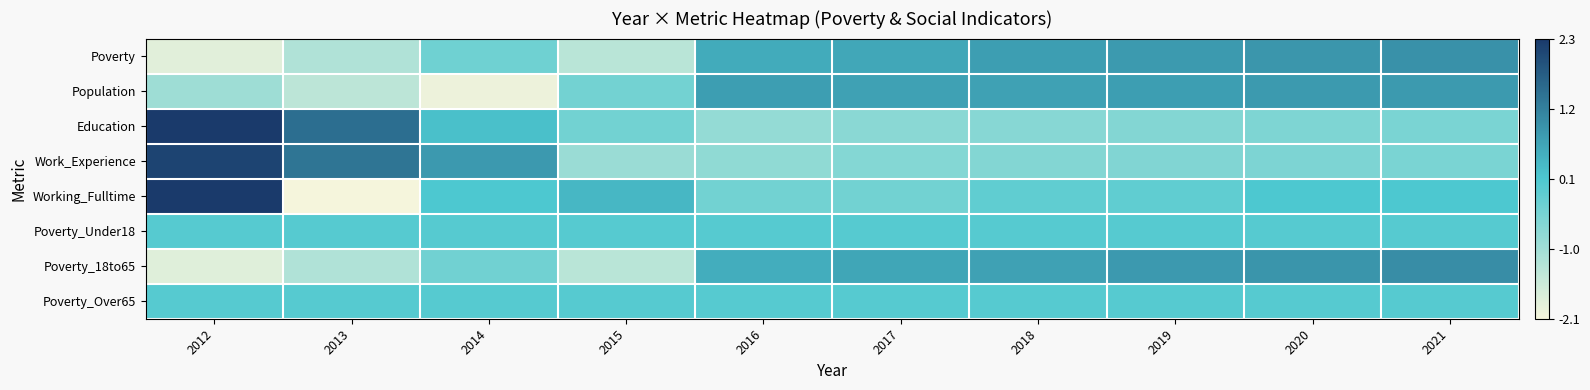

At 2018, list the series in order from largest to smallest.

Poverty, Population, Poverty_18to65, Poverty_Under18, Poverty_Over65, Working_Fulltime, Work_Experience, Education